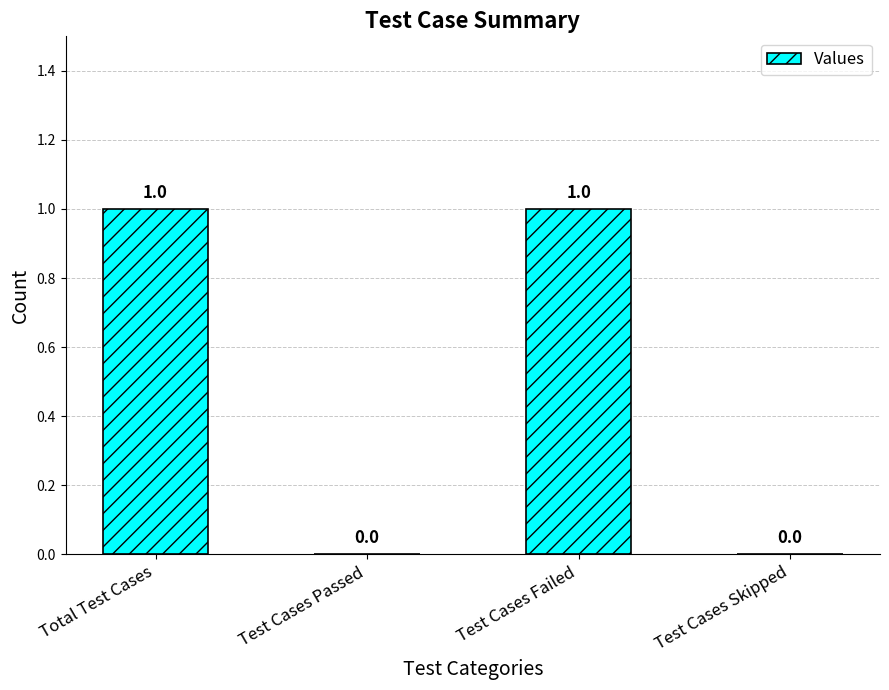

Are the bars horizontal?

No